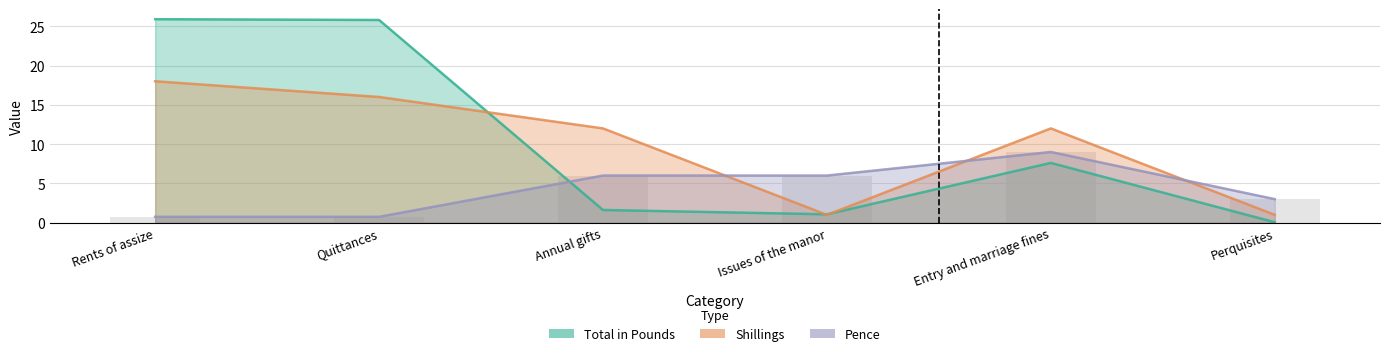

What is the label of the 6th bar from the left?

Perquisites